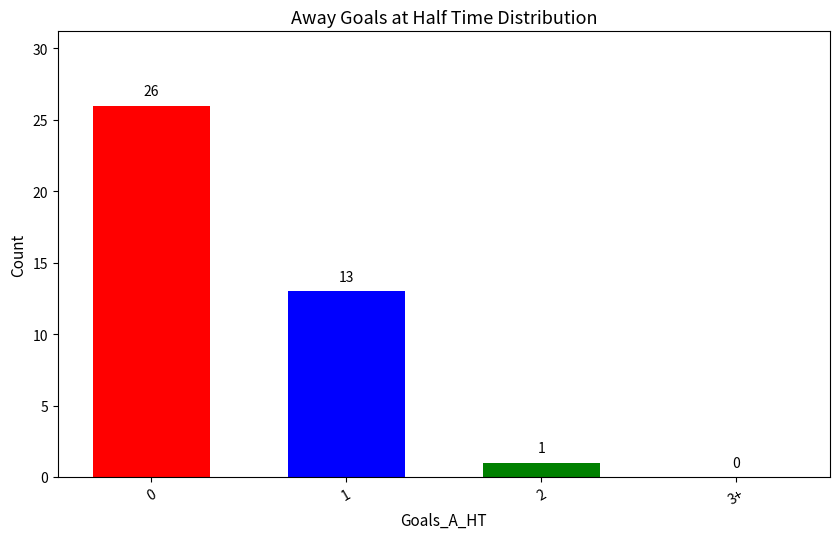

Reading right to left, what are all the values shown in this chart?

3+=0	2=1	1=13	0=26